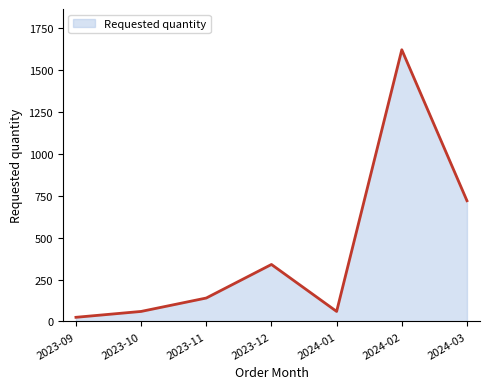

True or false: there are more than 2 points higher than both neighbors.

False